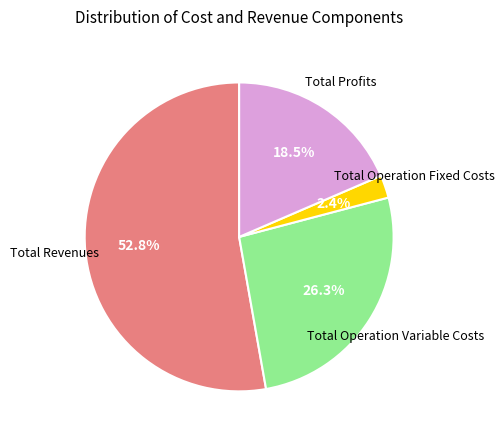

Does any single category account for the majority?

Yes